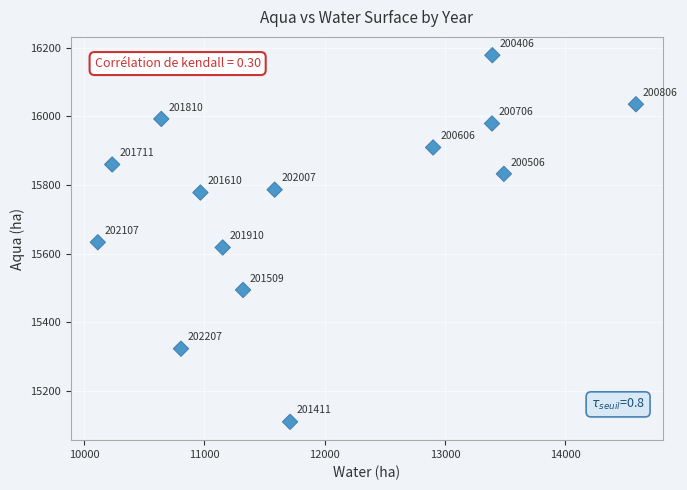

What Y value in the scatter plot is closest to 15644?

15633.1